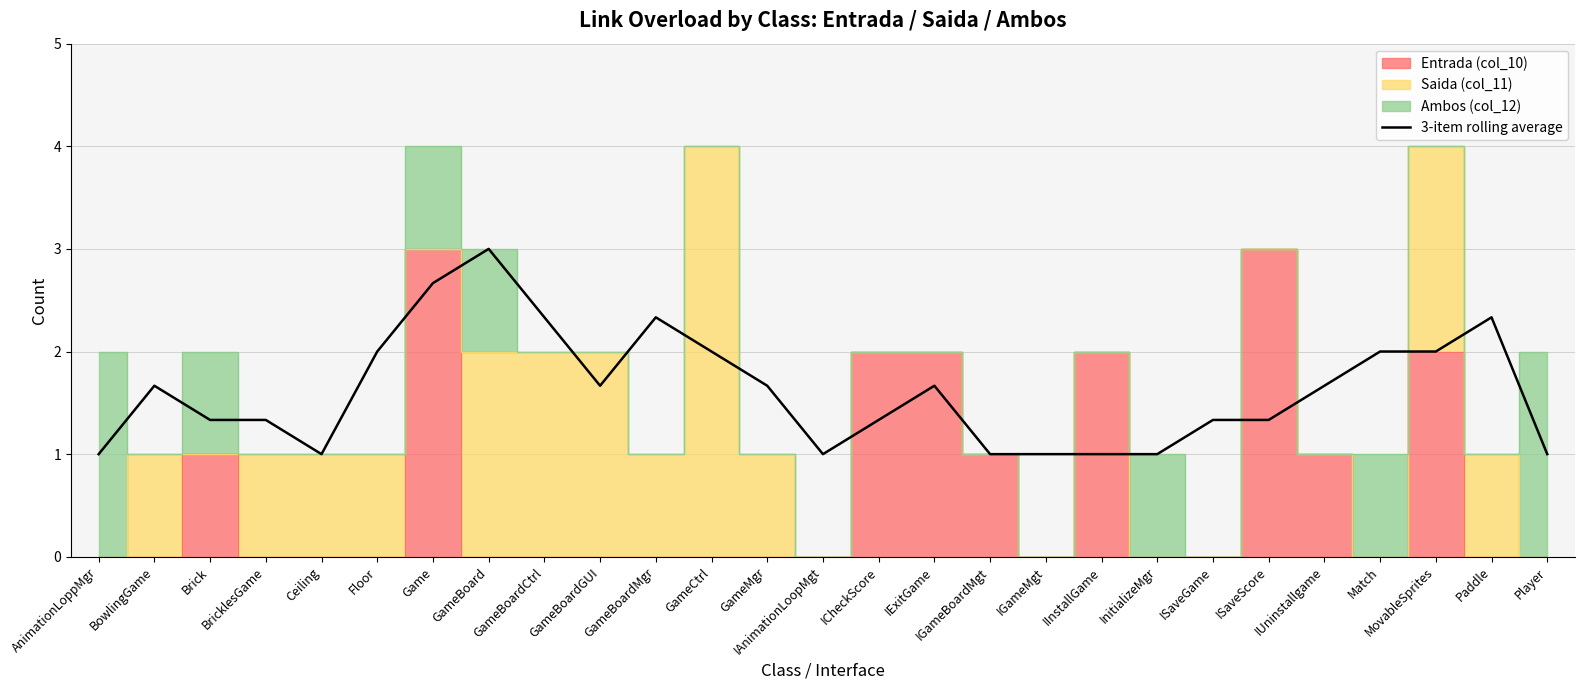

Reading left to right, what are all the values shown in this chart?

AnimationLoppMgr=1.0	BowlingGame=1.7	Brick=1.3	BricklesGame=1.3	Ceiling=1.0	Floor=2.0	Game=2.7	GameBoard=3.0	GameBoardCtrl=2.3	GameBoardGUI=1.7	GameBoardMgr=2.3	GameCtrl=2.0	GameMgr=1.7	IAnimationLoopMgt=1.0	ICheckScore=1.3	IExitGame=1.7	IGameBoardMgt=1.0	IGameMgt=1.0	IInstallGame=1.0	InitializeMgr=1.0	ISaveGame=1.3	ISaveScore=1.3	IUninstallgame=1.7	Match=2.0	MovableSprites=2.0	Paddle=2.3	Player=1.0